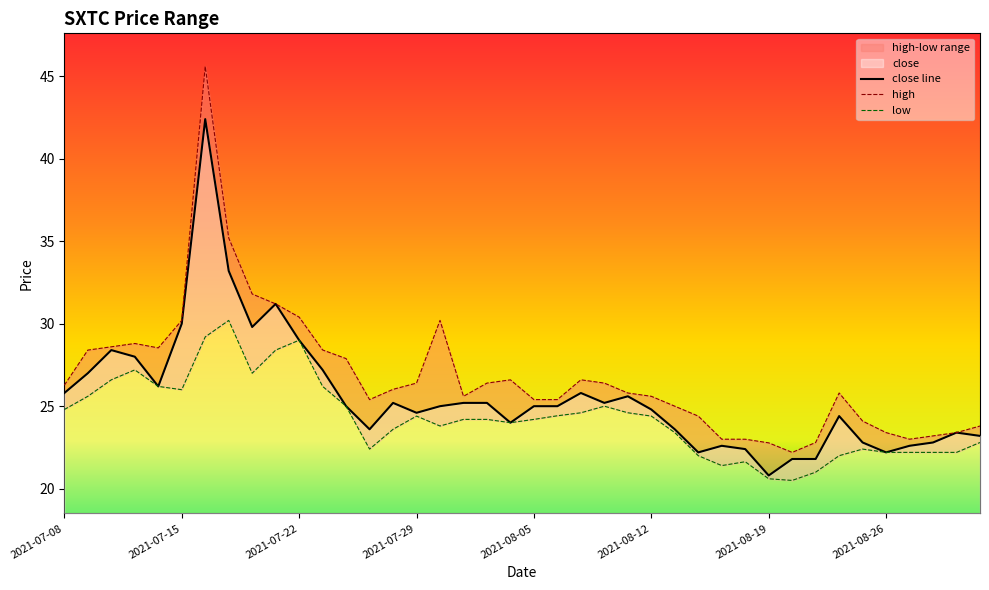

How many series are shown in this chart?

3